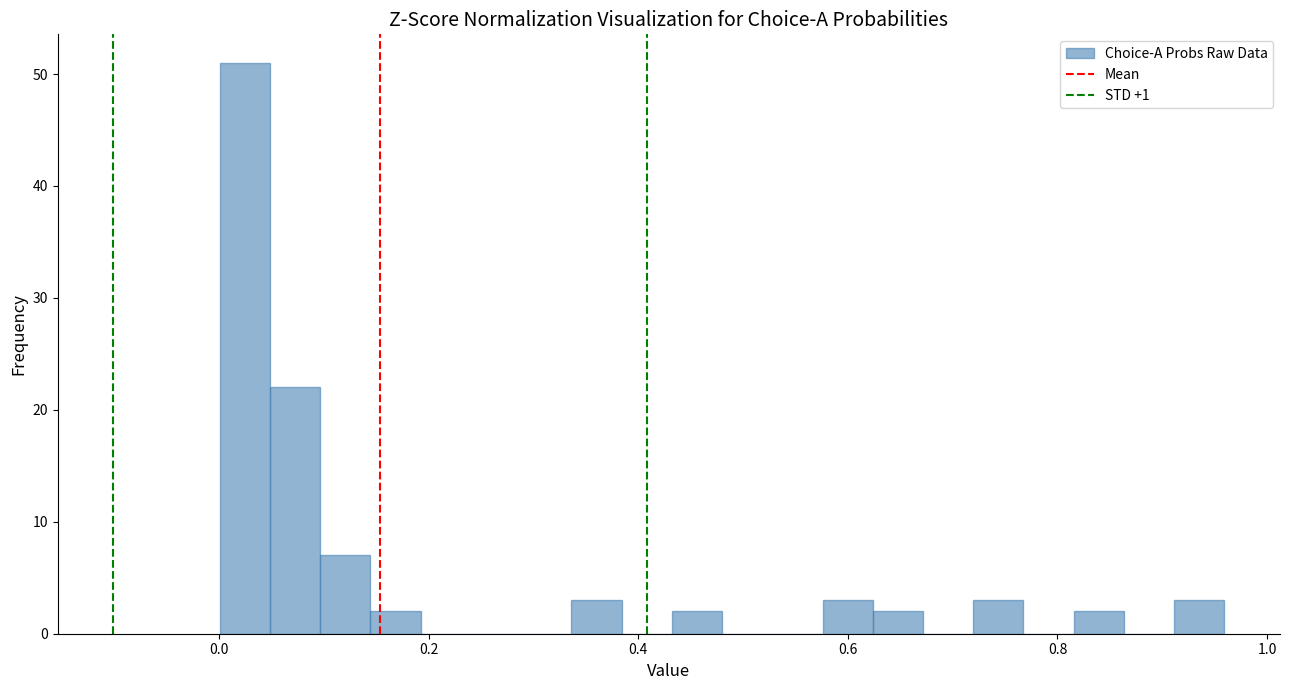

Around what value on the x-axis is the tallest bar? Give the approximate position of its centre, as read against the axis.

0.02